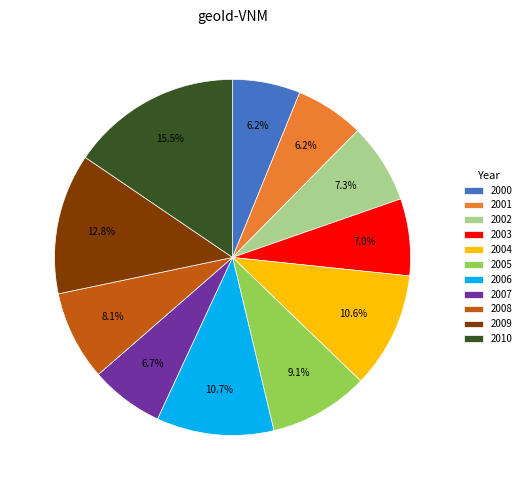

How many slices are in this pie chart?

11